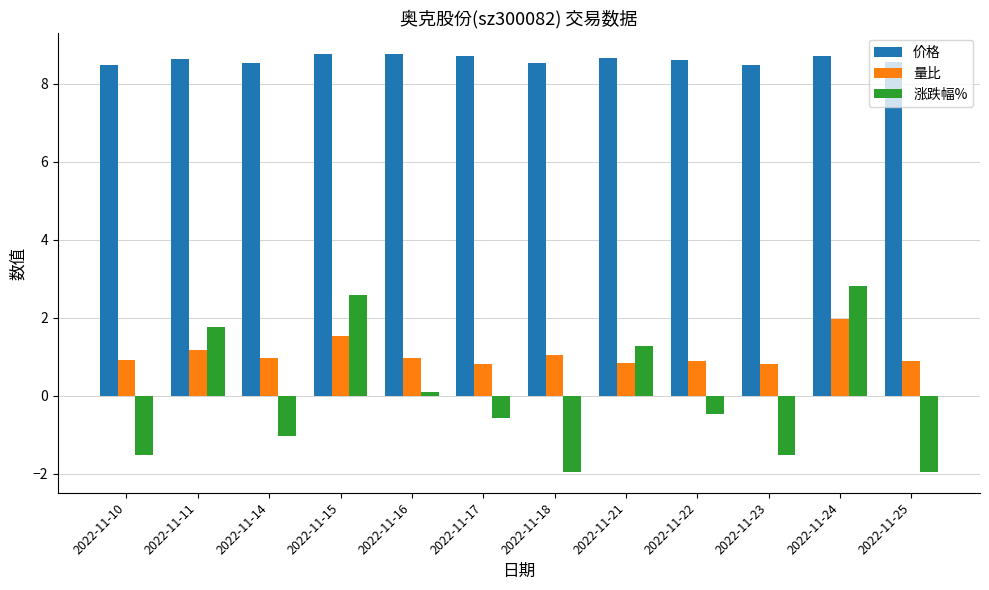

Rank the series by their maximum value, from highest to lowest.

价格, 涨跌幅%, 量比